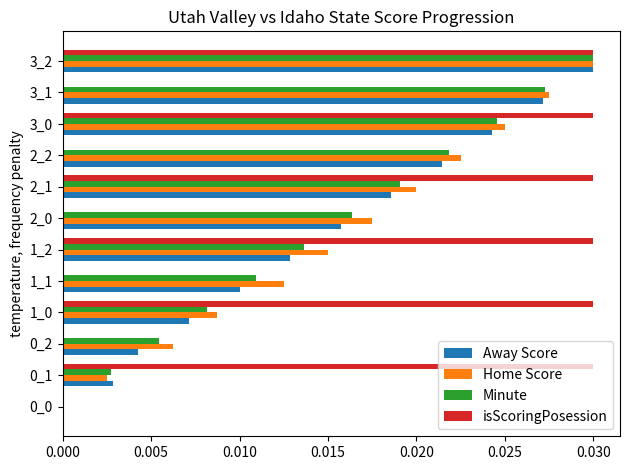

The Minute series shows 0.0 at 3_1. True or false?

True